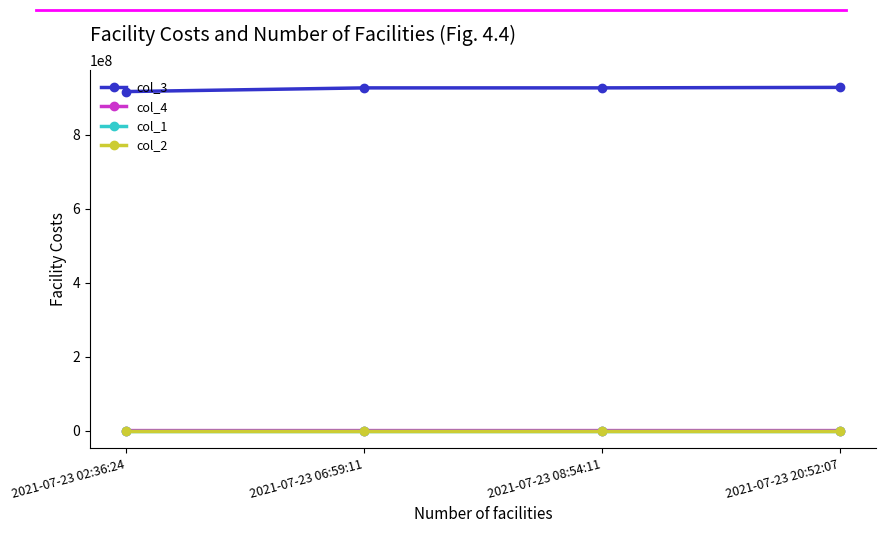

True or false: col_2 and col_1 intersect in this chart.

False